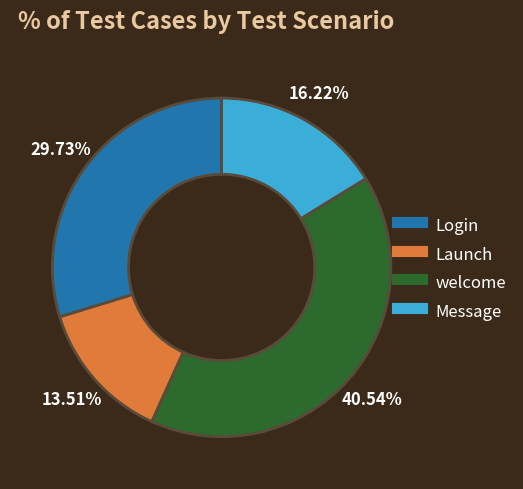

What percentage is the Login slice, to the nearest percent?

30%